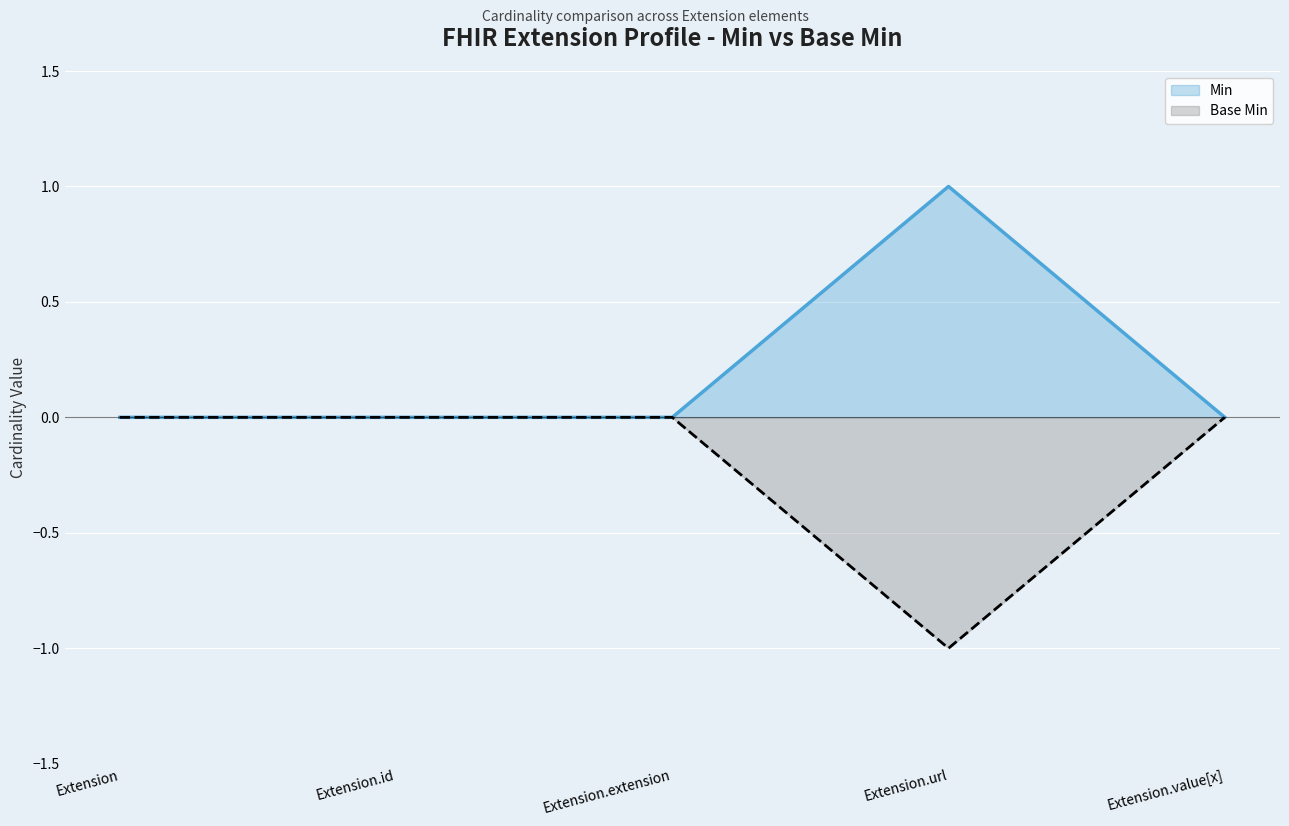

How many values in the Base Min series are below 0?

1